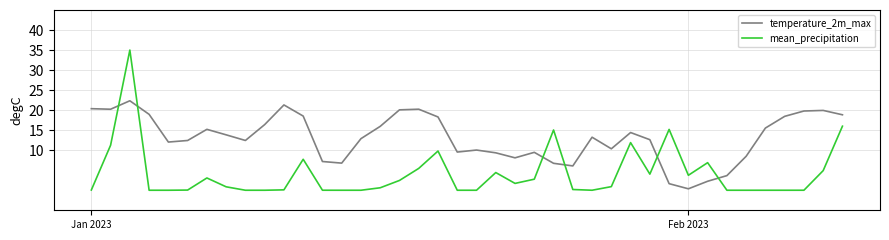

Which series has the largest range (max minus min)?

mean_precipitation